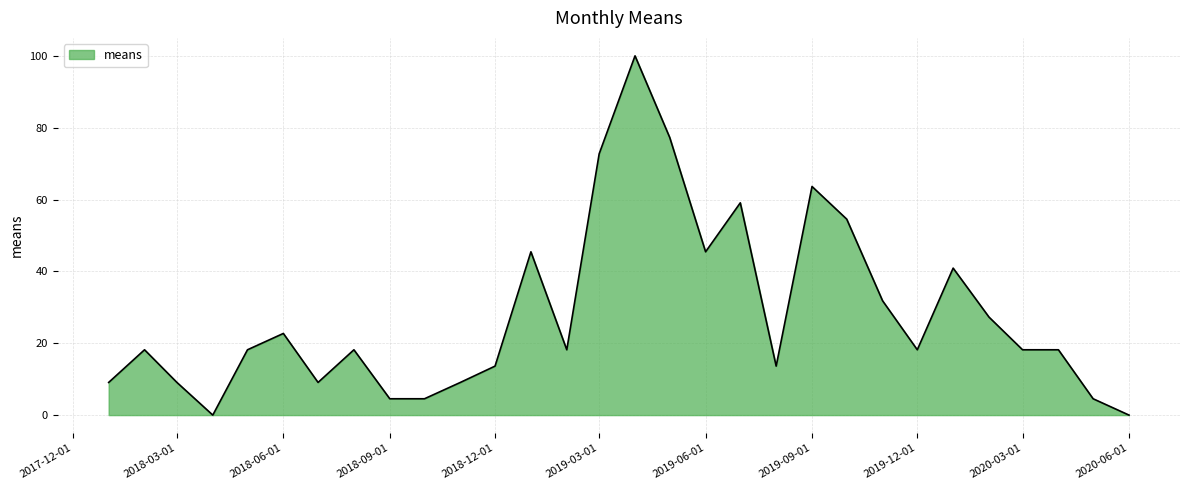

What is the difference between the maximum and minimum values?

100.0